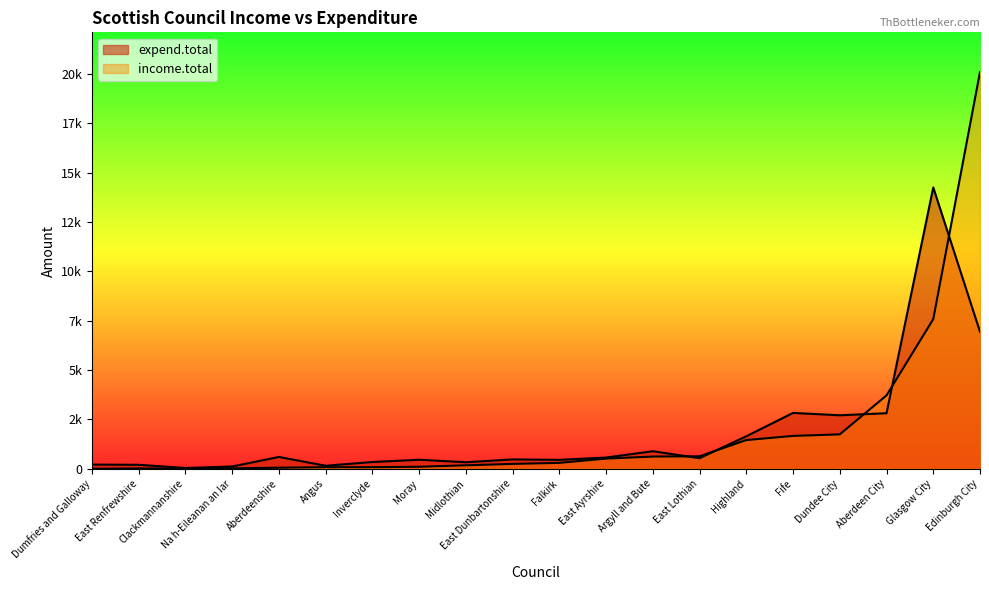

Which series has the largest total across all categories?

income.total